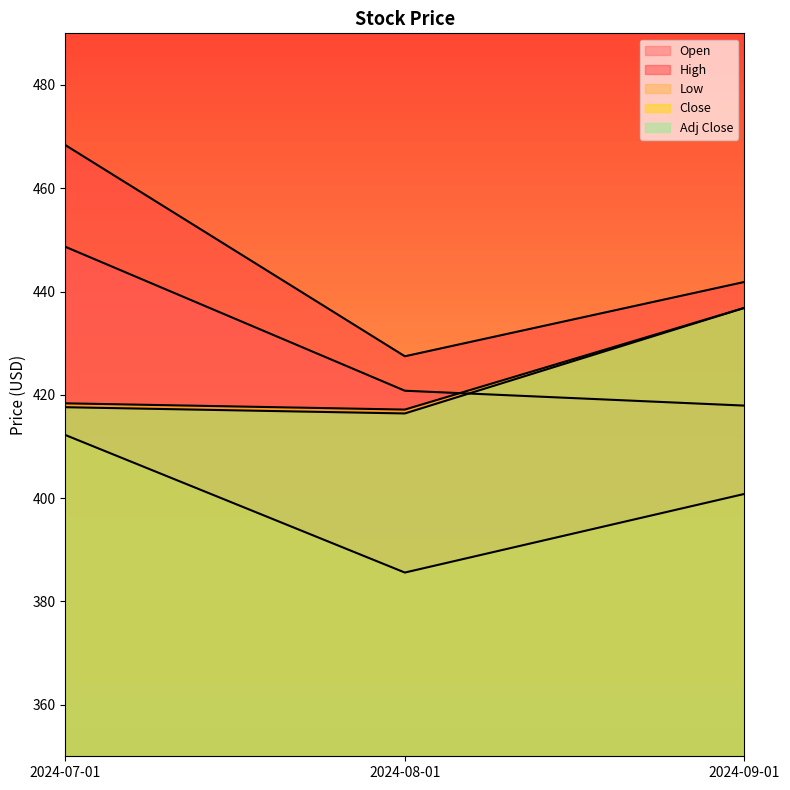

How many data points does each series have?

3